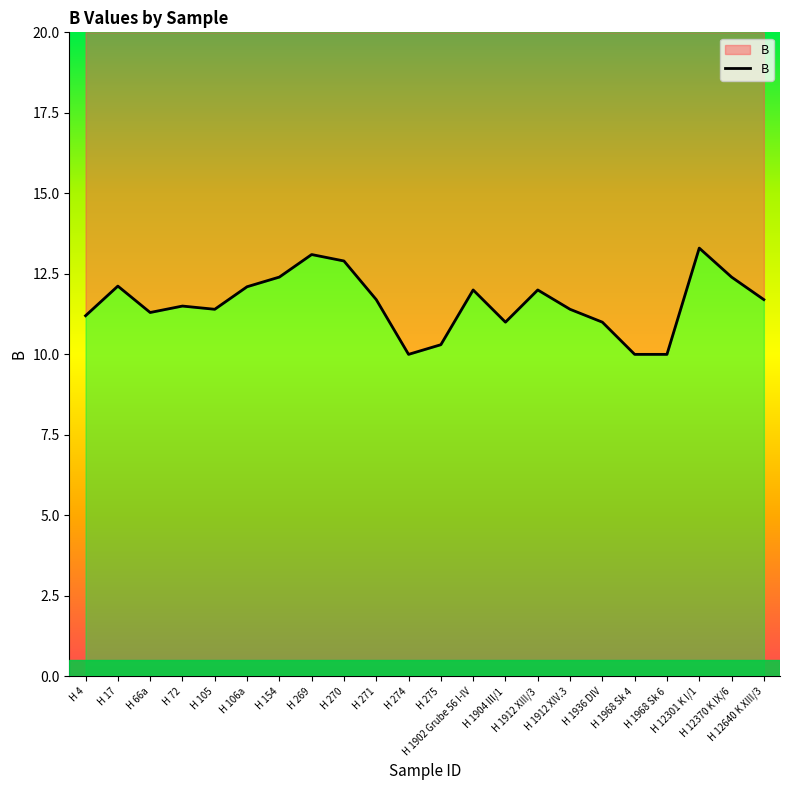

Which has a higher value, H 1902 Grube 56 I-IV or H 1912 XIII/3?

H 1902 Grube 56 I-IV